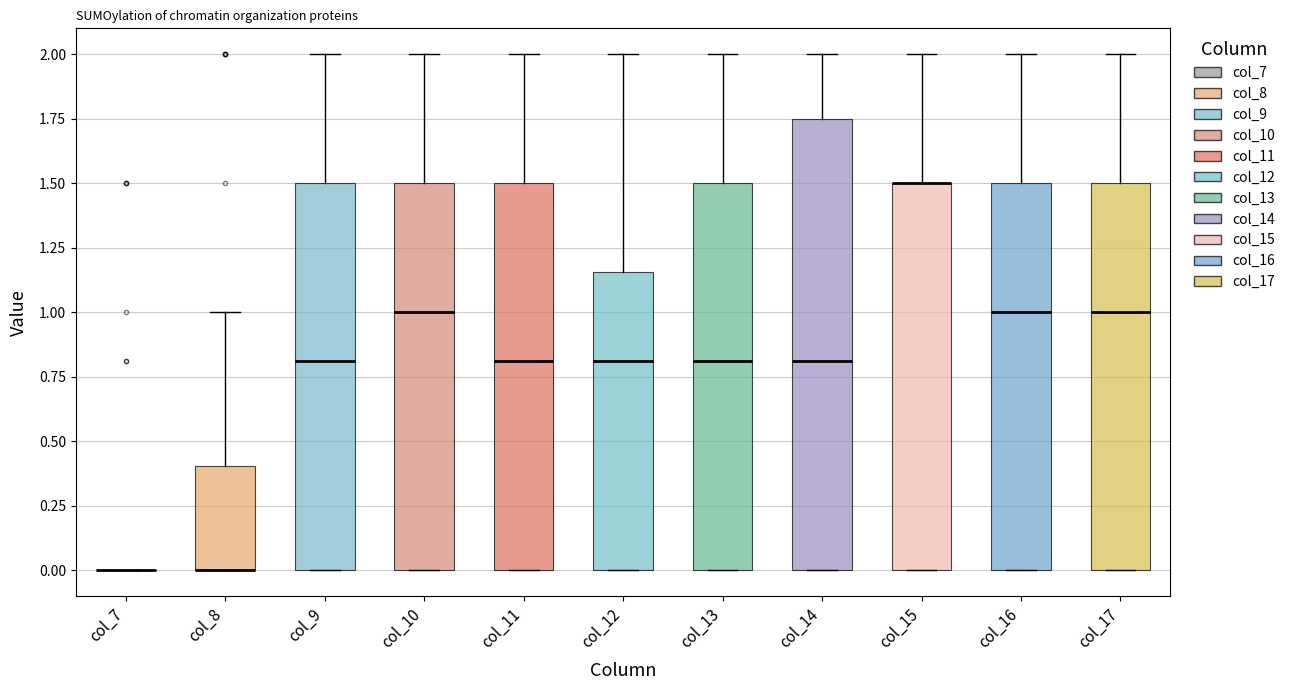

Reading left to right, transcribe this box plot: for each box, give where its median line is, the range the box spans, and where its two whiskers end, as read against the y-axis. The values are not printed on the chart, so give them approximately, as read against the axis.

col_7: box collapsed to a line at 0.00, whiskers 0.00 to 0.00
col_8: median 0.00 (drawn on the box's lower edge), box 0.00 to 0.40, whiskers 0.00 to 1.00
col_9: median 0.80, box 0.00 to 1.50, whiskers 0.00 to 2.00
col_10: median 1.00, box 0.00 to 1.50, whiskers 0.00 to 2.00
col_11: median 0.80, box 0.00 to 1.50, whiskers 0.00 to 2.00
col_12: median 0.80, box 0.00 to 1.15, whiskers 0.00 to 2.00
col_13: median 0.80, box 0.00 to 1.50, whiskers 0.00 to 2.00
col_14: median 0.80, box 0.00 to 1.75, whiskers 0.00 to 2.00
col_15: median 1.50 (drawn on the box's upper edge), box 0.00 to 1.50, whiskers 0.00 to 2.00
col_16: median 1.00, box 0.00 to 1.50, whiskers 0.00 to 2.00
col_17: median 1.00, box 0.00 to 1.50, whiskers 0.00 to 2.00